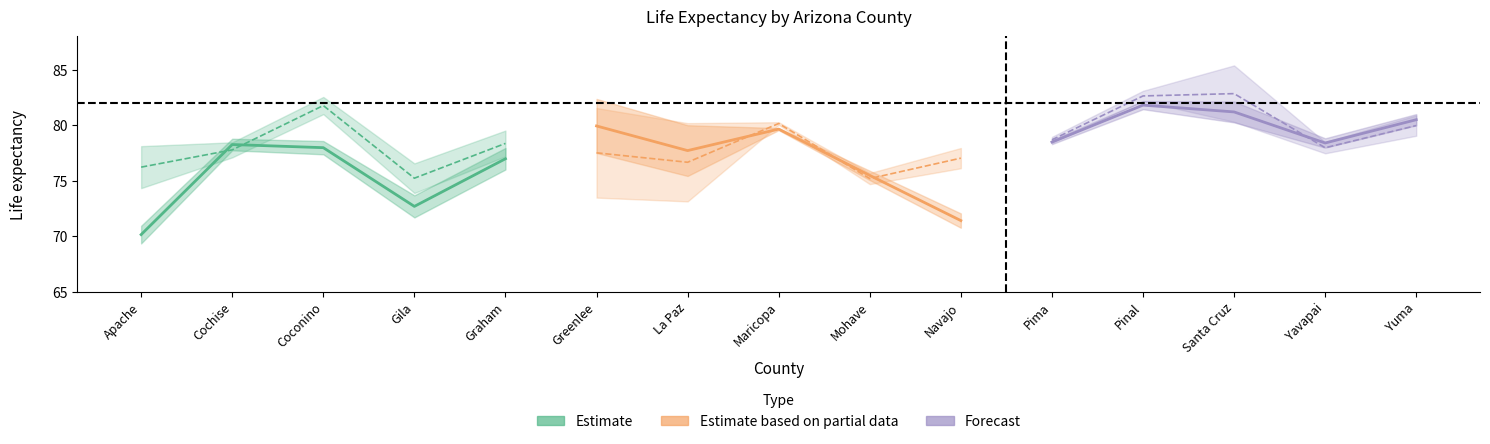

Reading right to left, list all the values displayed in this chart.

Estimate: 77.0	72.7	78.0	78.2	70.1
Estimate based on partial data: 71.4	75.5	79.6	77.7	79.9
Forecast: 80.5	78.4	81.2	81.8	78.5